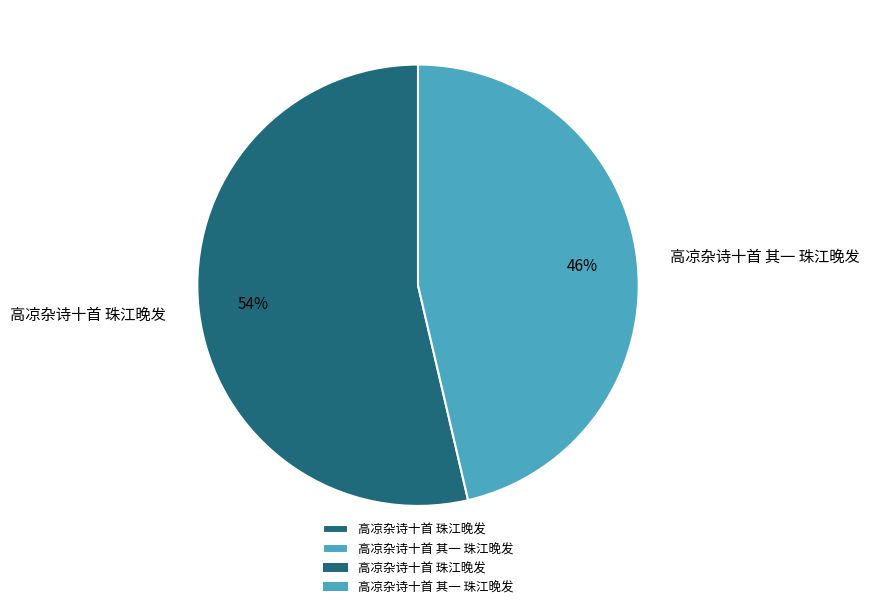

Do 高凉杂诗十首 其一 珠江晚发 and 高凉杂诗十首 珠江晚发 together represent more than half of the pie?

Yes